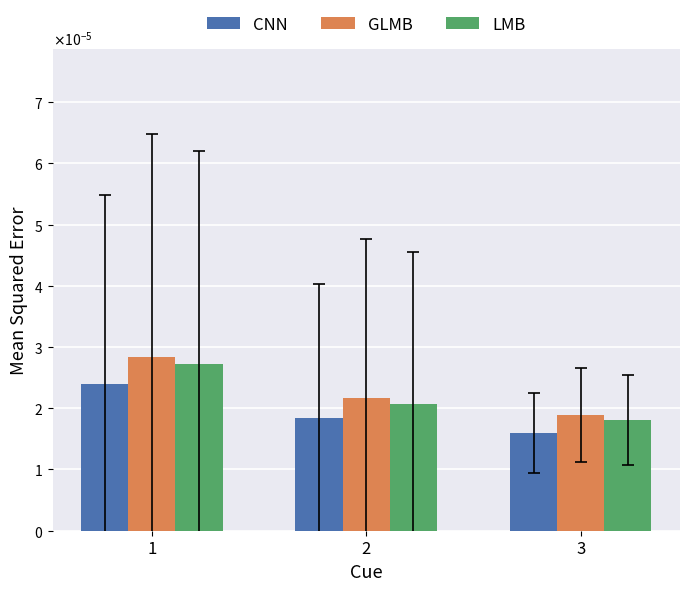

Which label corresponds to the largest value in the chart?

1